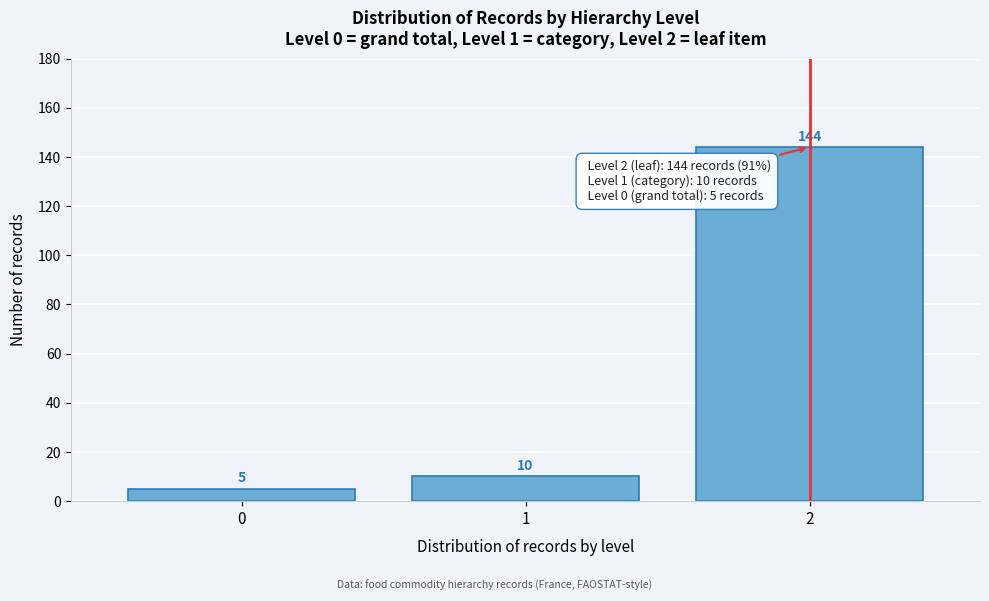

Reading left to right, what are all the values shown in this chart?

5	10	144